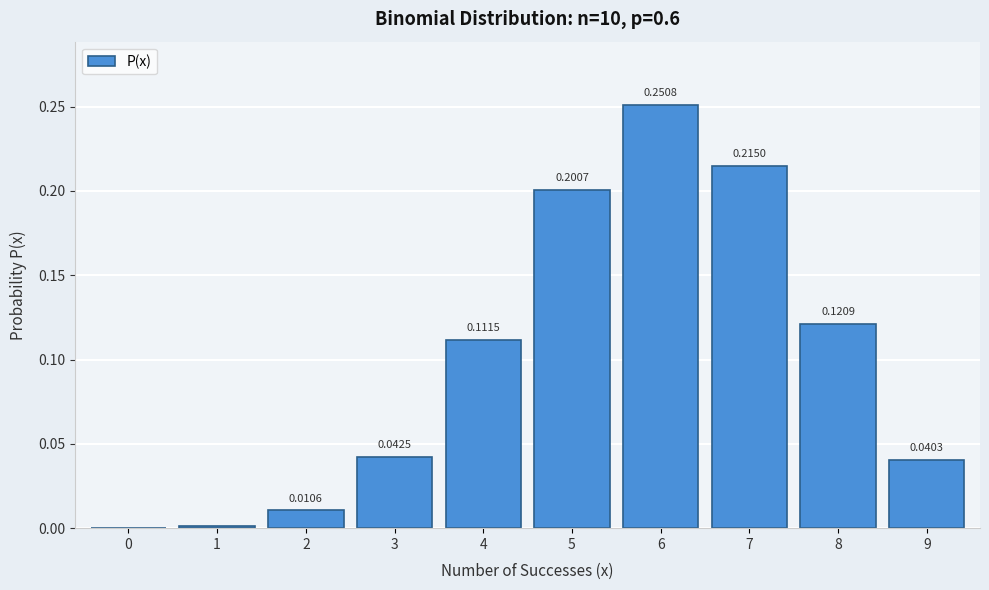

Which has a higher value, 8 or 2?

8